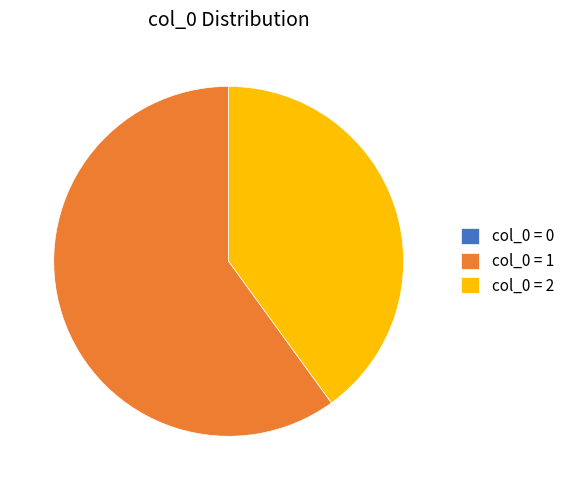

Which slice is the largest?

col_0 = 1